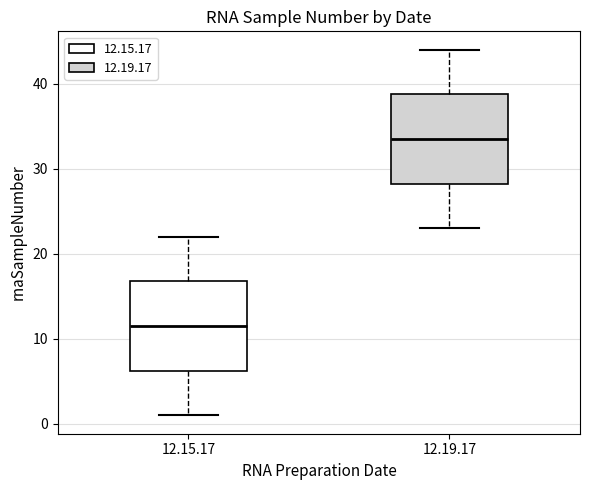

Reading left to right, transcribe this box plot: for each box, give where its median line is, the range the box spans, and where its two whiskers end, as read against the y-axis. The values are not printed on the chart, so give them approximately, as read against the axis.

12.15.17: median 12, box 6 to 17, whiskers 1 to 22
12.19.17: median 34, box 28 to 39, whiskers 23 to 44